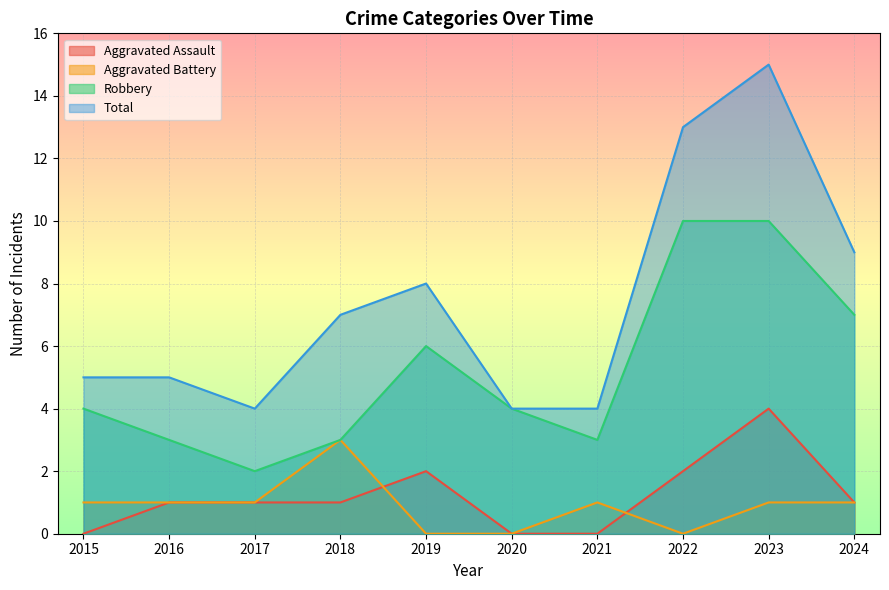

Rank the categories by Robbery value from lowest to highest.

2017, 2016, 2018, 2021, 2015, 2020, 2019, 2024, 2022, 2023